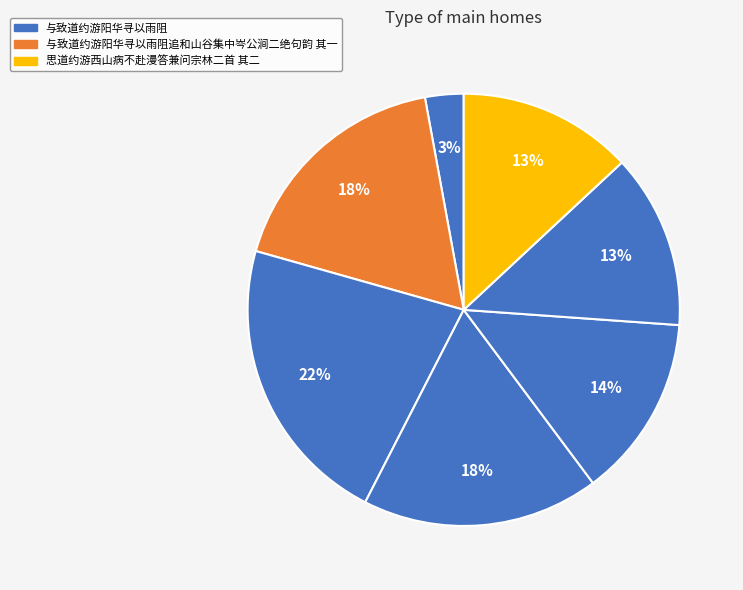

How many slices are in this pie chart?

7